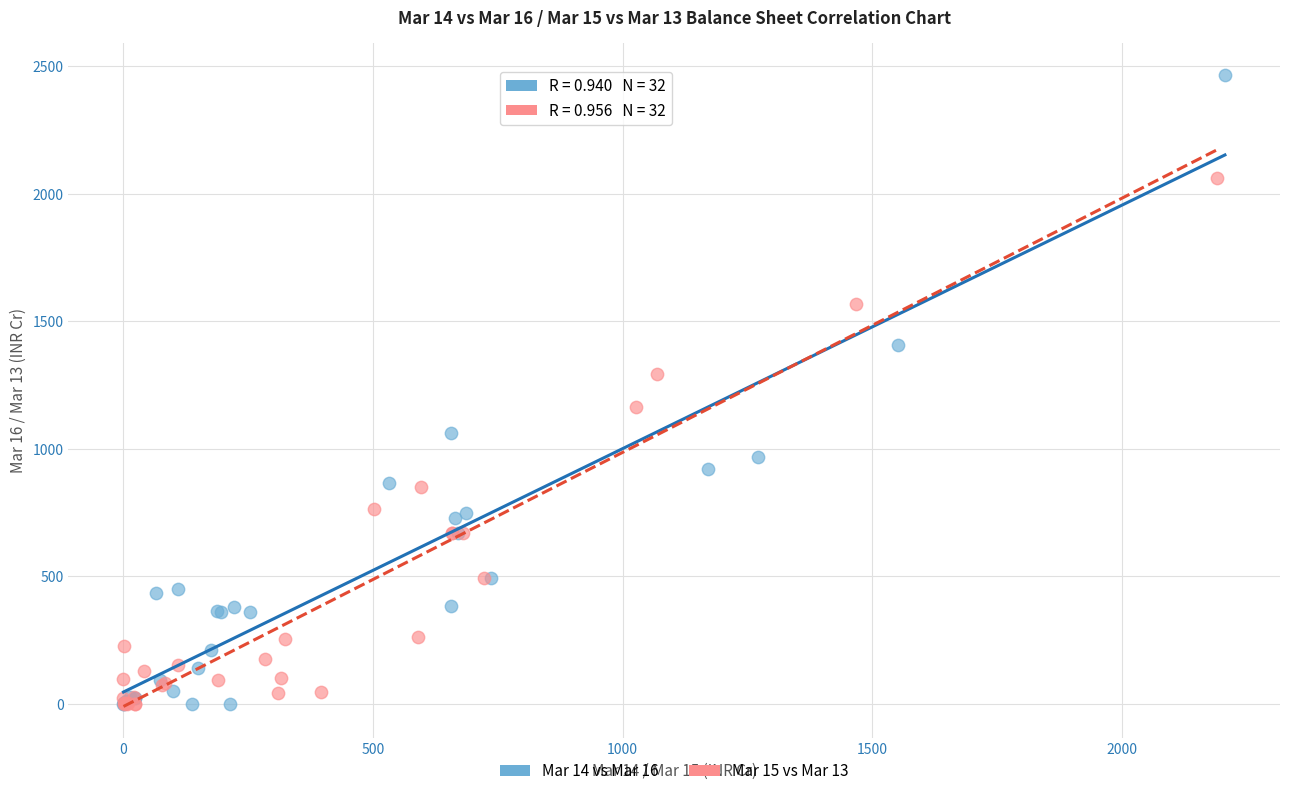

Which series reaches the maximum Y coordinate?

Mar 14 vs Mar 16